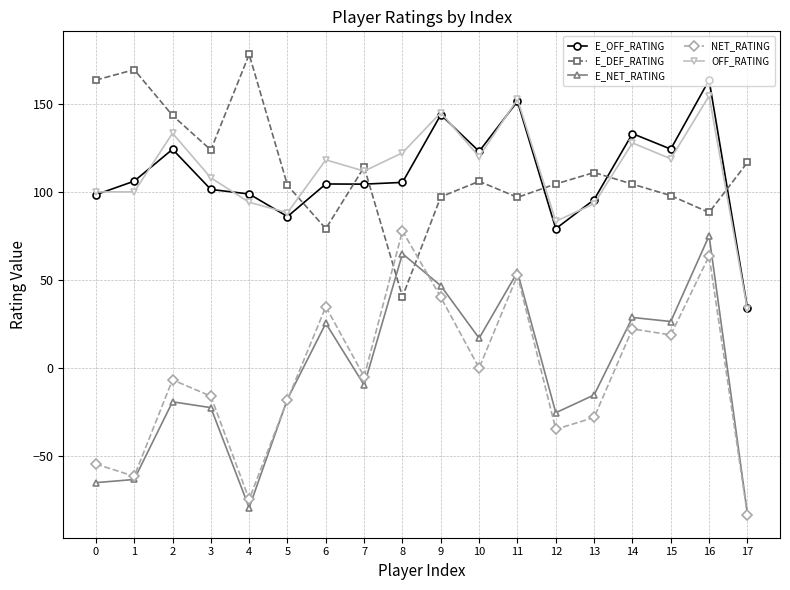

What are all the series names shown in the legend?

E_OFF_RATING, E_DEF_RATING, E_NET_RATING, NET_RATING, OFF_RATING